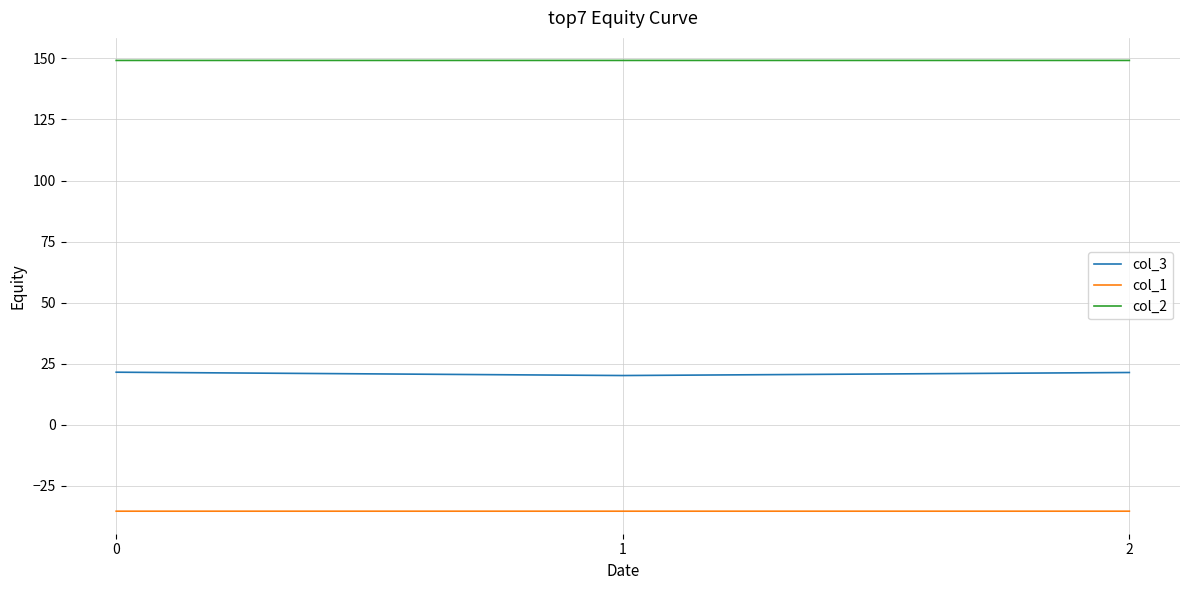

What is the total value across all series at 1?

134.0